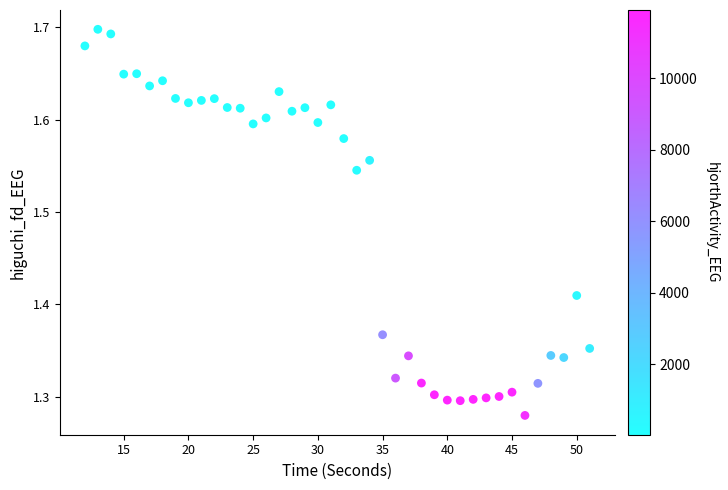

What is the range of Y values (max minus min)?

0.4